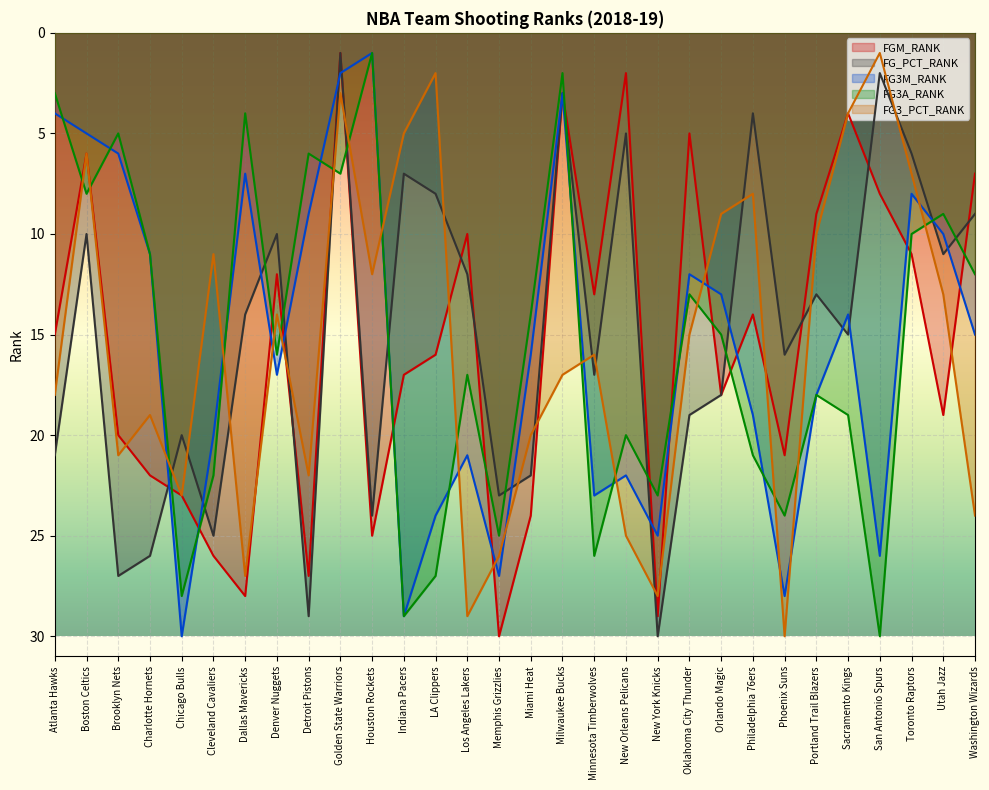

True or false: FG3A_RANK and FG_PCT_RANK intersect in this chart.

True